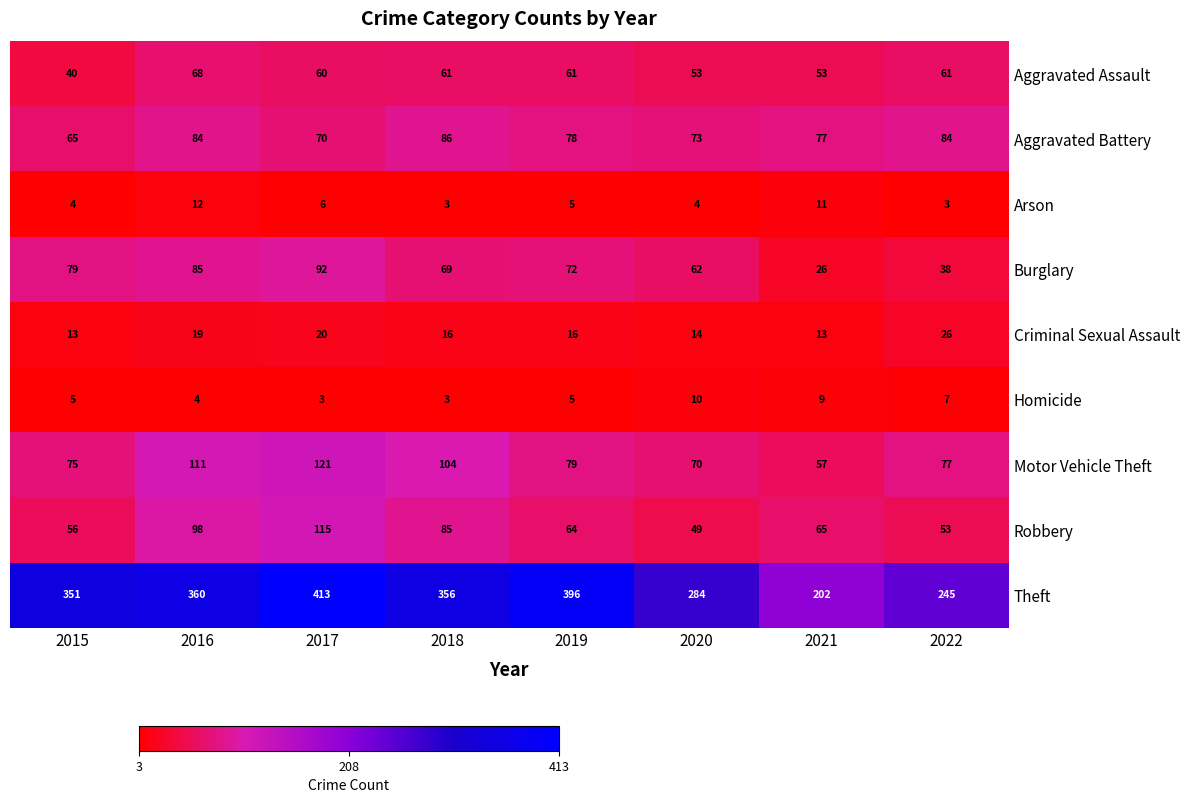

Which series changed the most between 2015 and 2019?

Theft